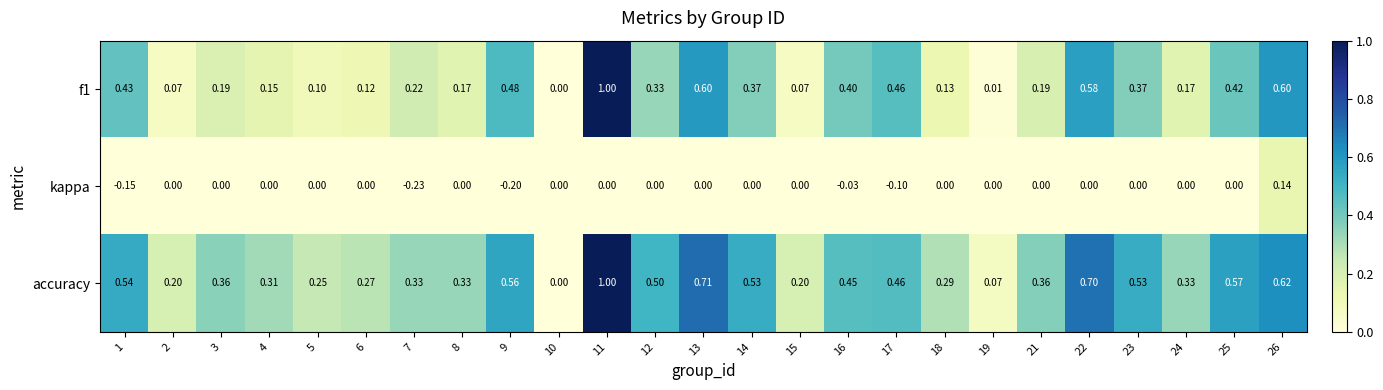

At which category does the chart reach its peak across all series?

11